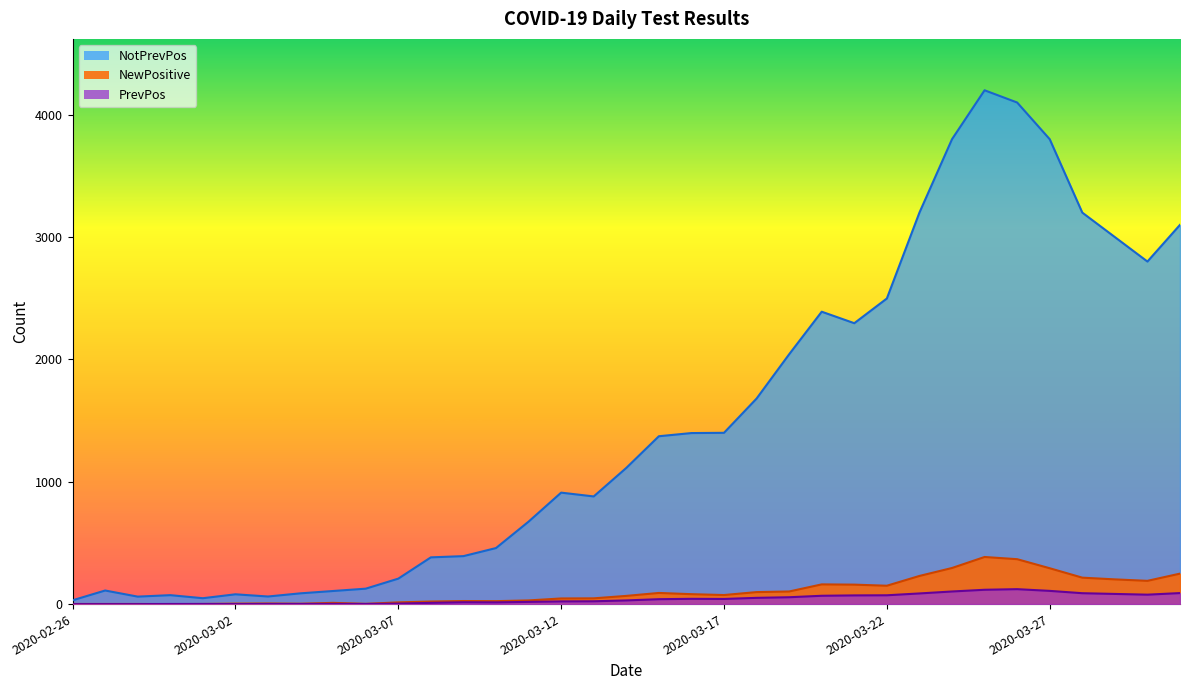

Which label corresponds to the largest value in the chart?

2020-03-25